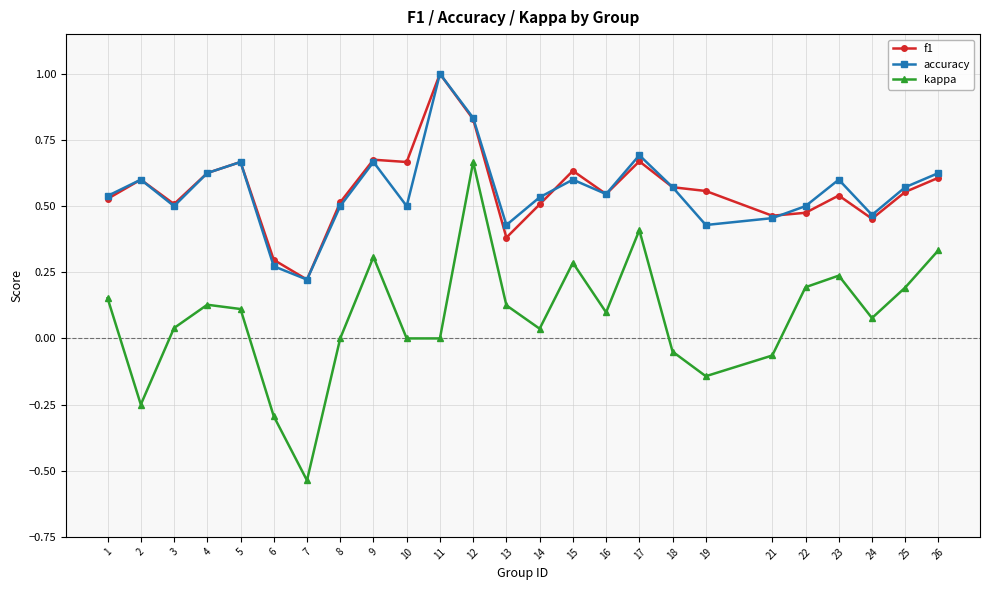

At which category is the sum across all series the highest?

12